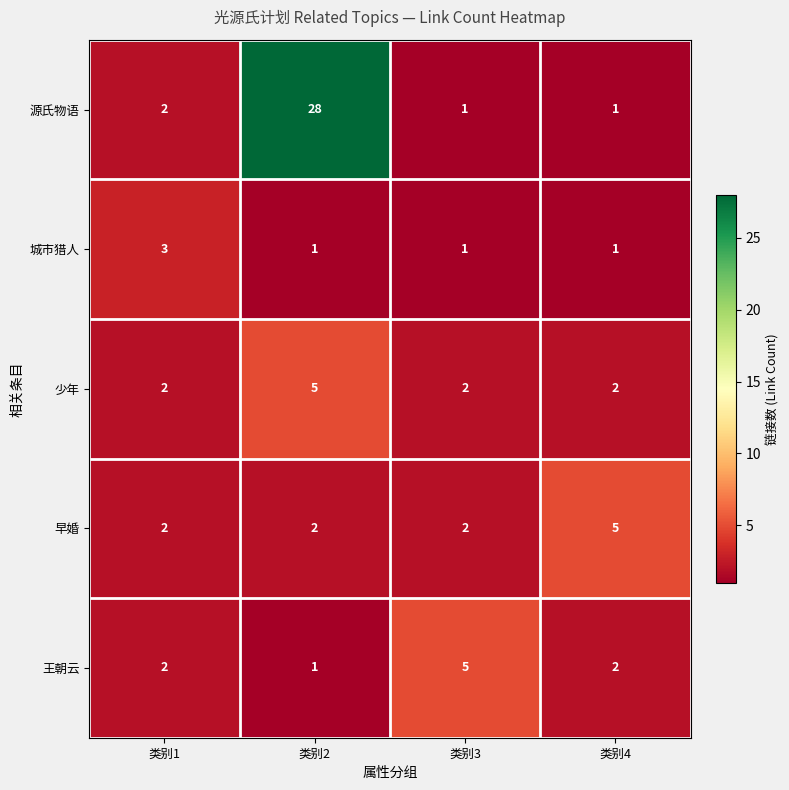

Which label corresponds to the largest value in the chart?

类别2